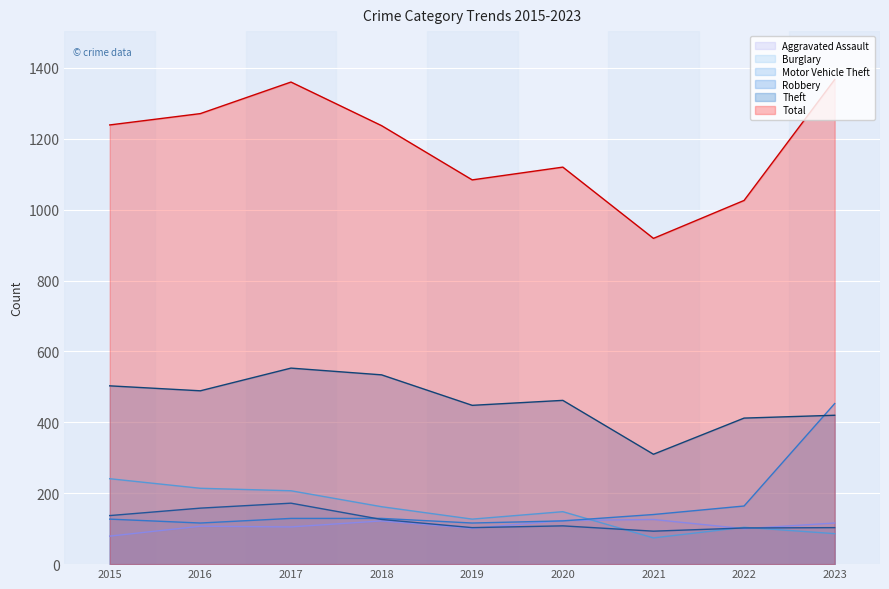

At which category is the sum across all series the highest?

2023